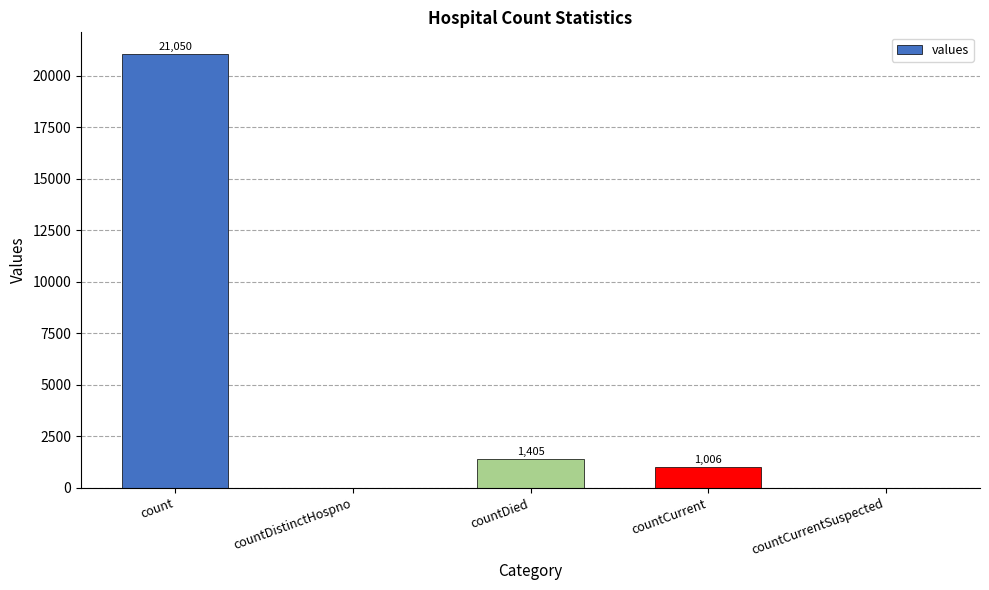

Count the number of categories in the chart.

5